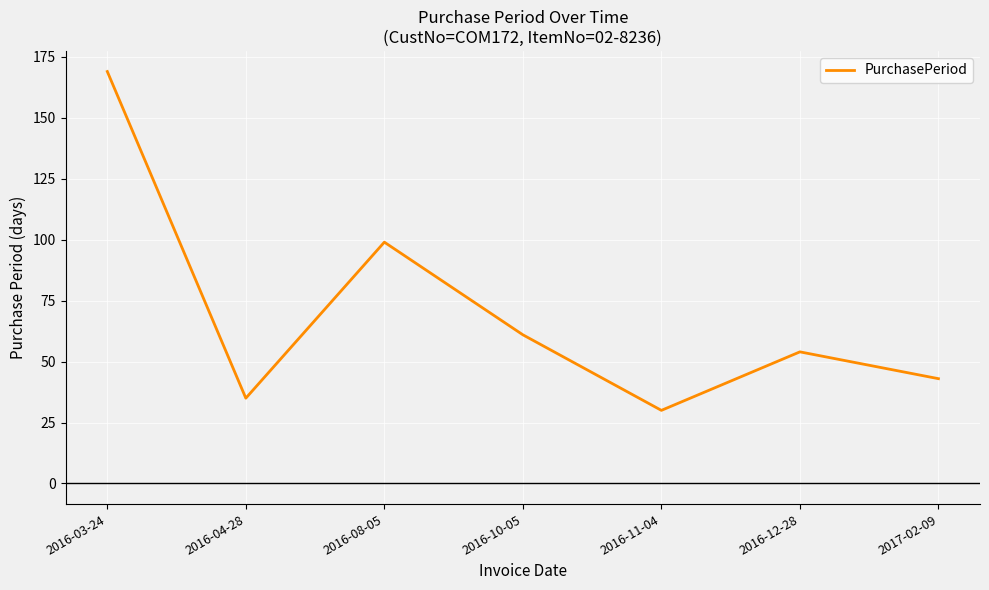

What is the maximum value shown in the chart?

169